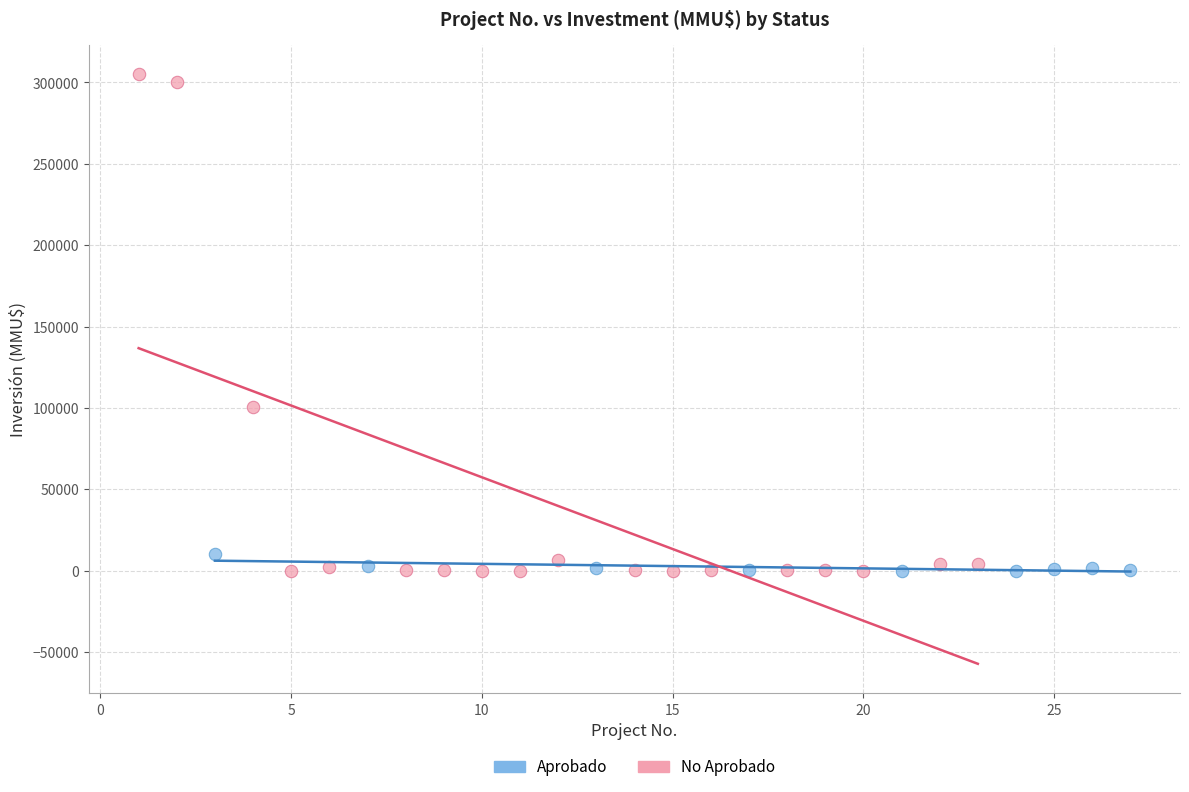

Which series has the widest spread of Y values?

No Aprobado